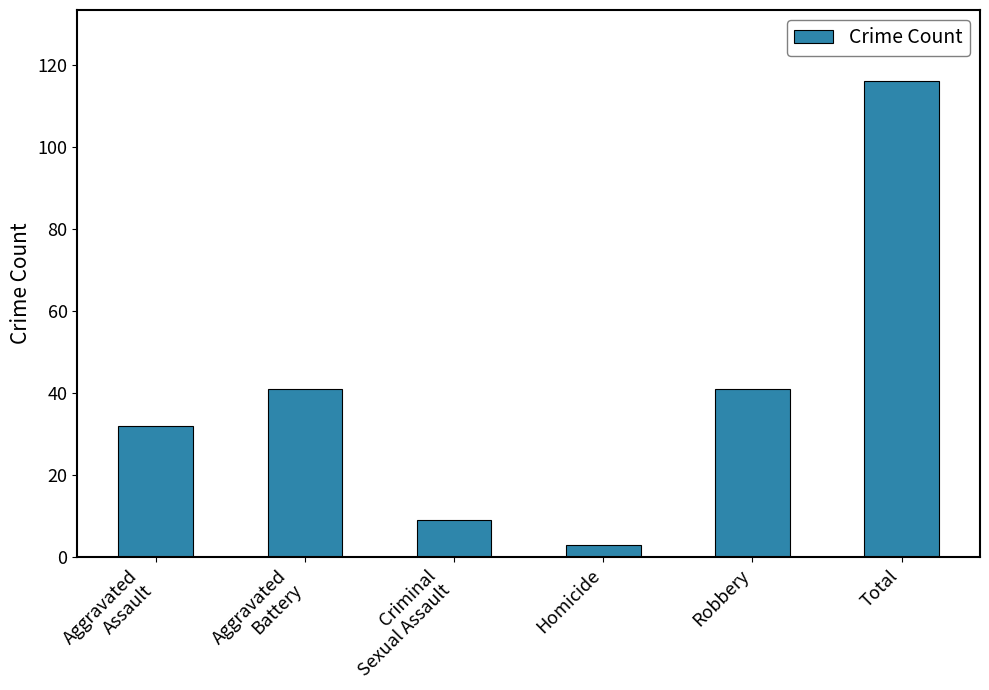

True or false: the data shows 41 at Robbery.

True